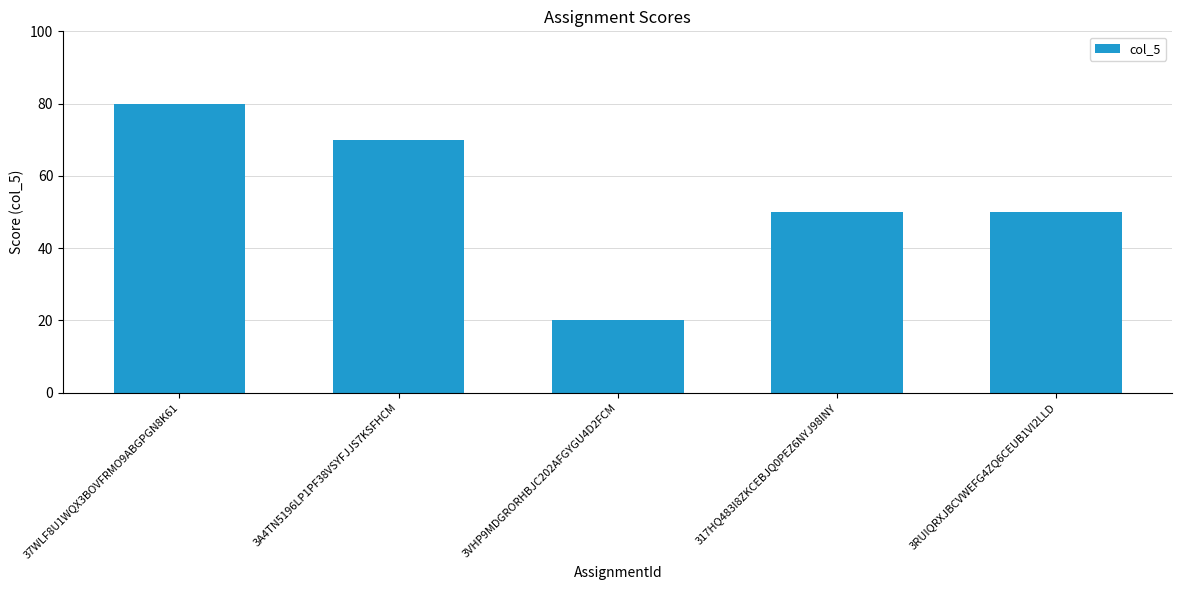

Does the chart contain stacked bars?

No